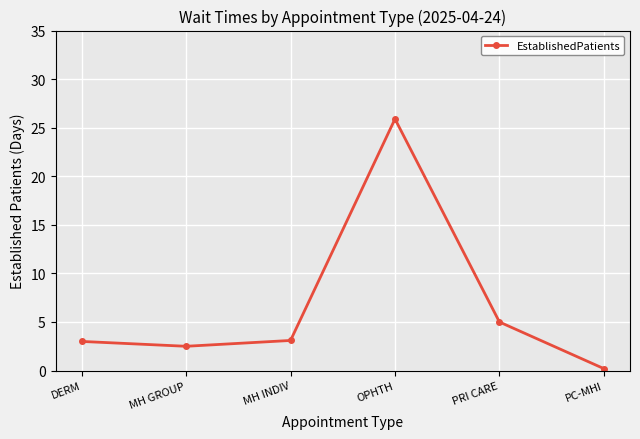

The value at PRI CARE is 6.7. True or false?

False